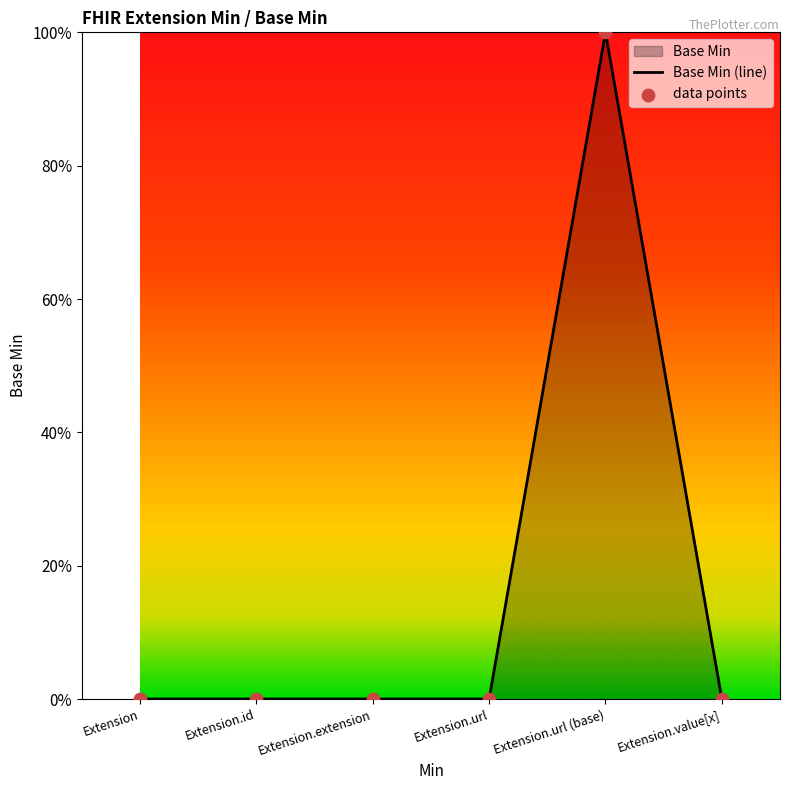

Which series has the largest total across all categories?

Base Min (line)